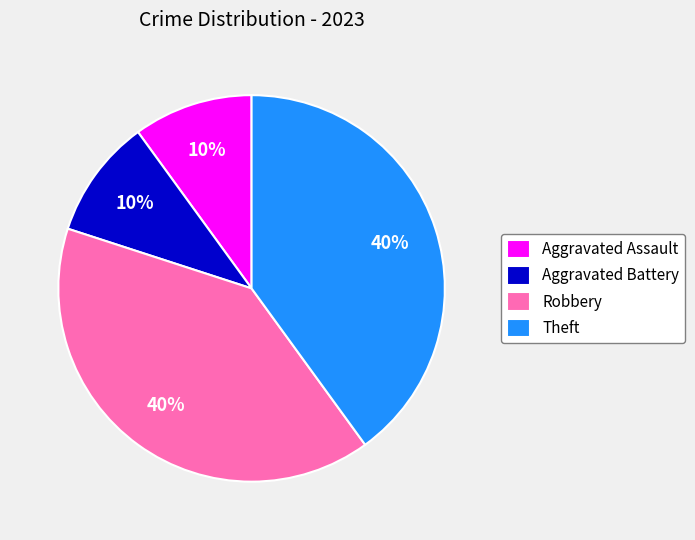

To the nearest percent, what is the average slice percentage?

25%